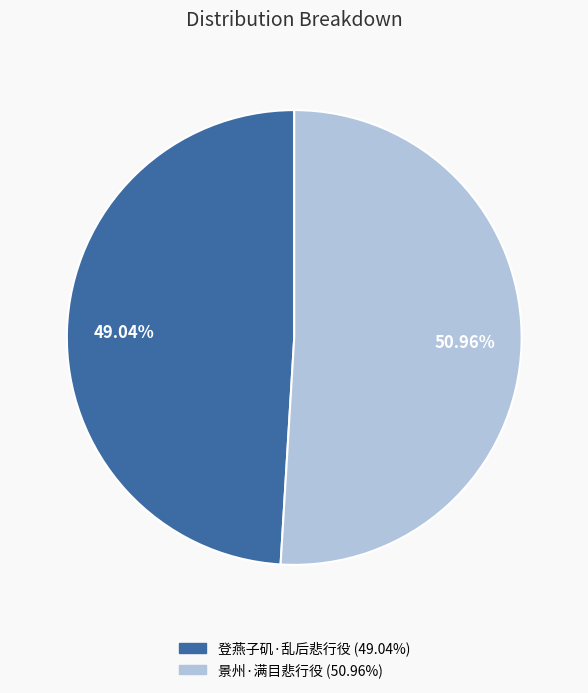

How many slices are in this pie chart?

2